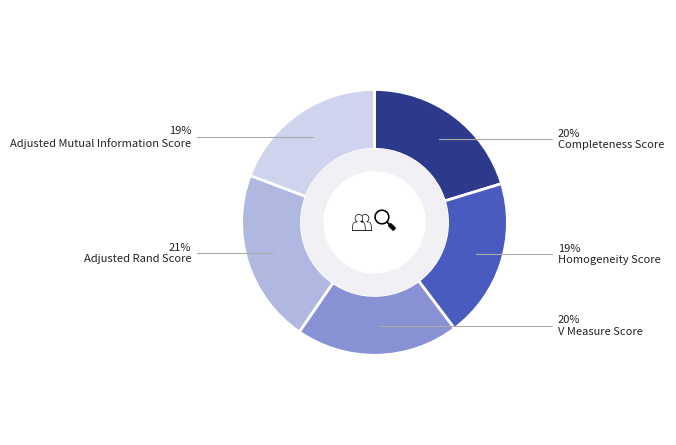

To the nearest percent, what is the difference between the largest and smallest slice percentages?

2%